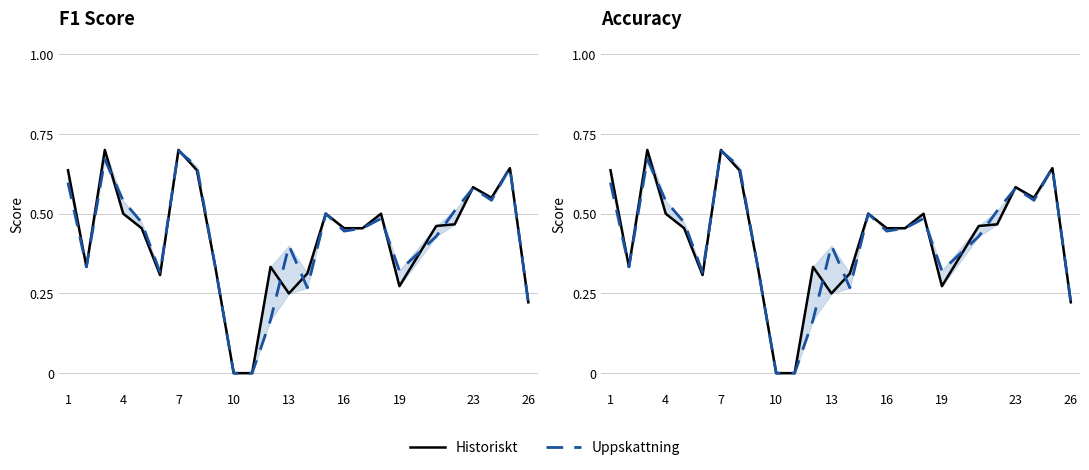

What is the difference between the maximum and second lowest values in the Uppskattning series?

0.7